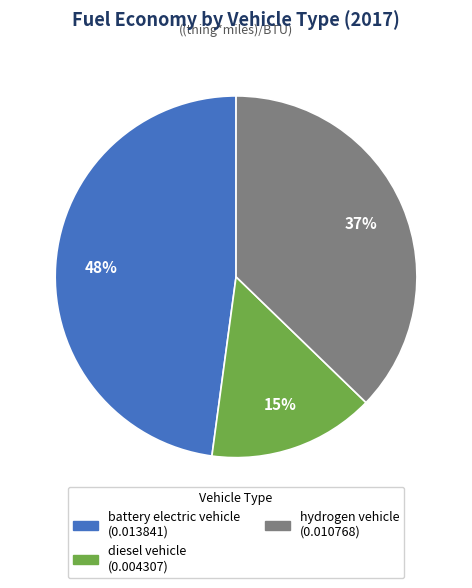

To the nearest percent, what percentage of the pie is battery electric vehicle?

48%